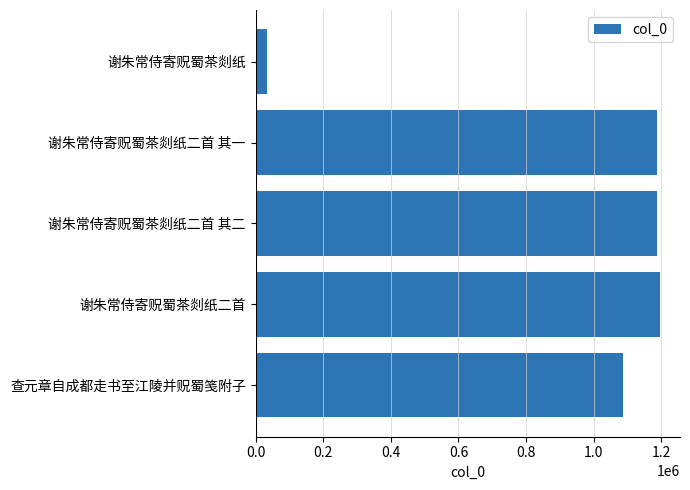

How many categories are shown in the chart?

5